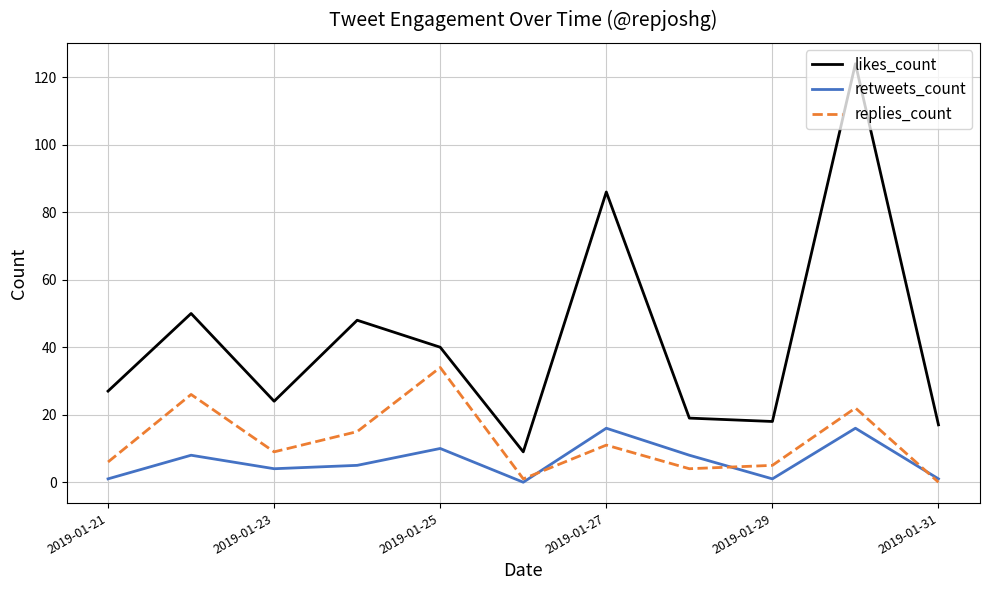

Which series has the widest spread of values?

likes_count